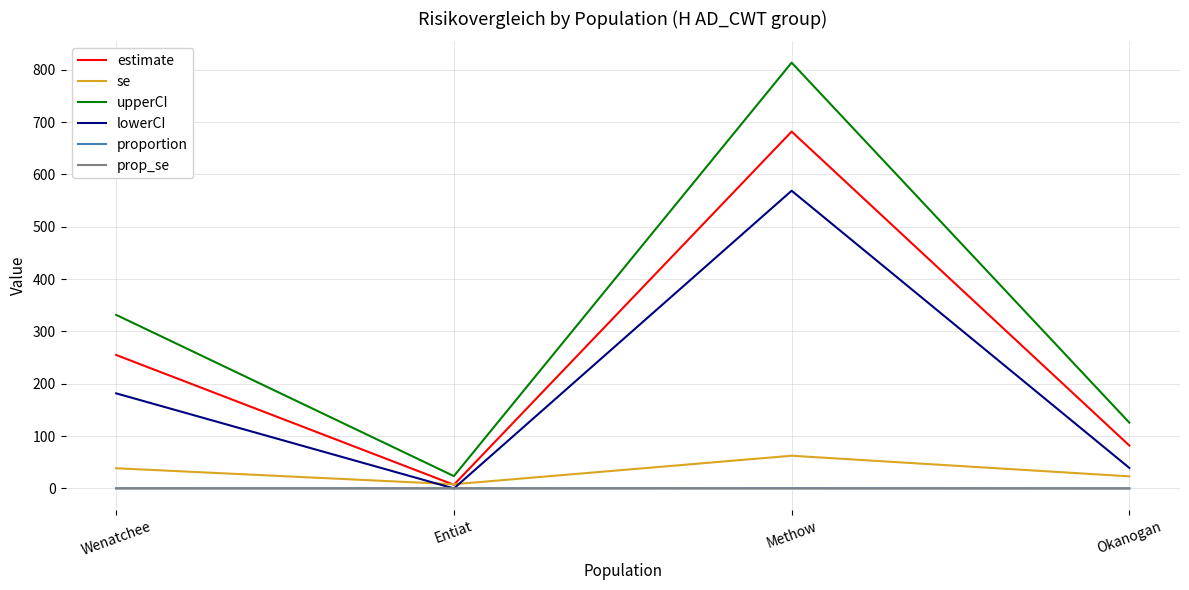

True or false: upperCI and prop_se intersect in this chart.

False